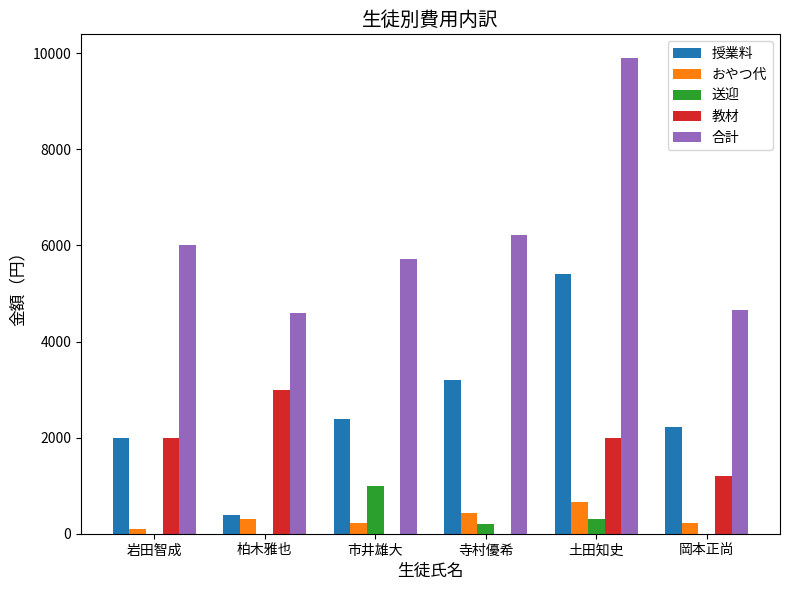

What is the sum of the 授業料 values at 土田知史 and 市井雄大?

7790